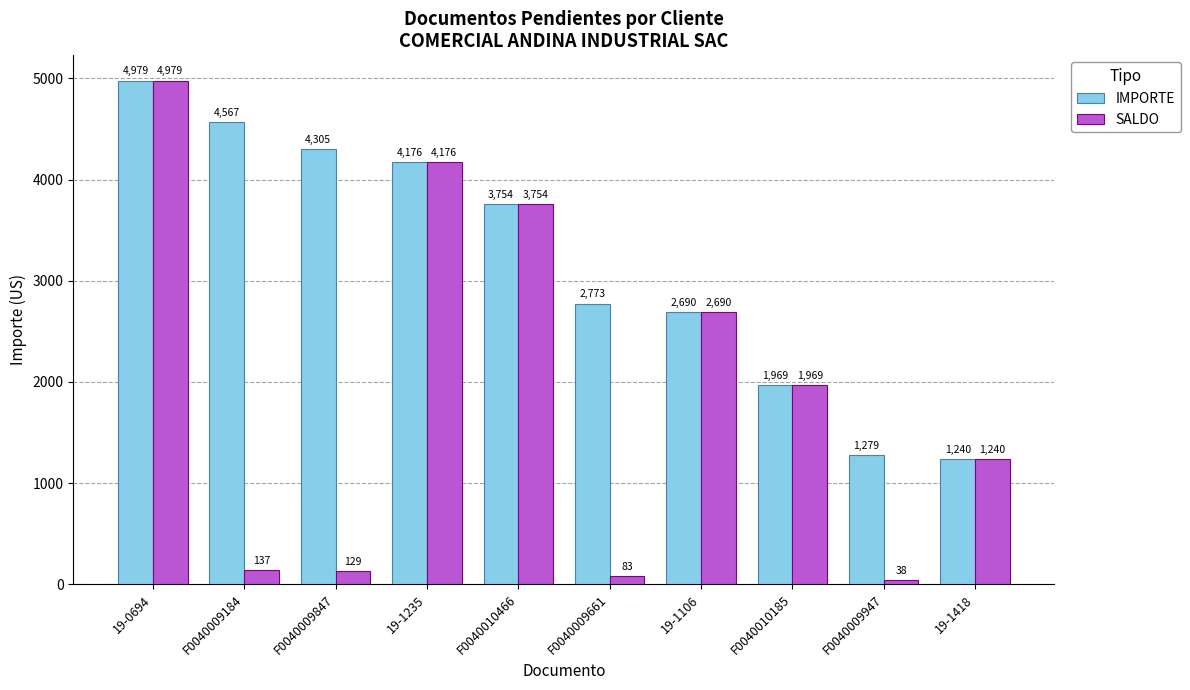

What is the minimum value for SALDO?

38.4